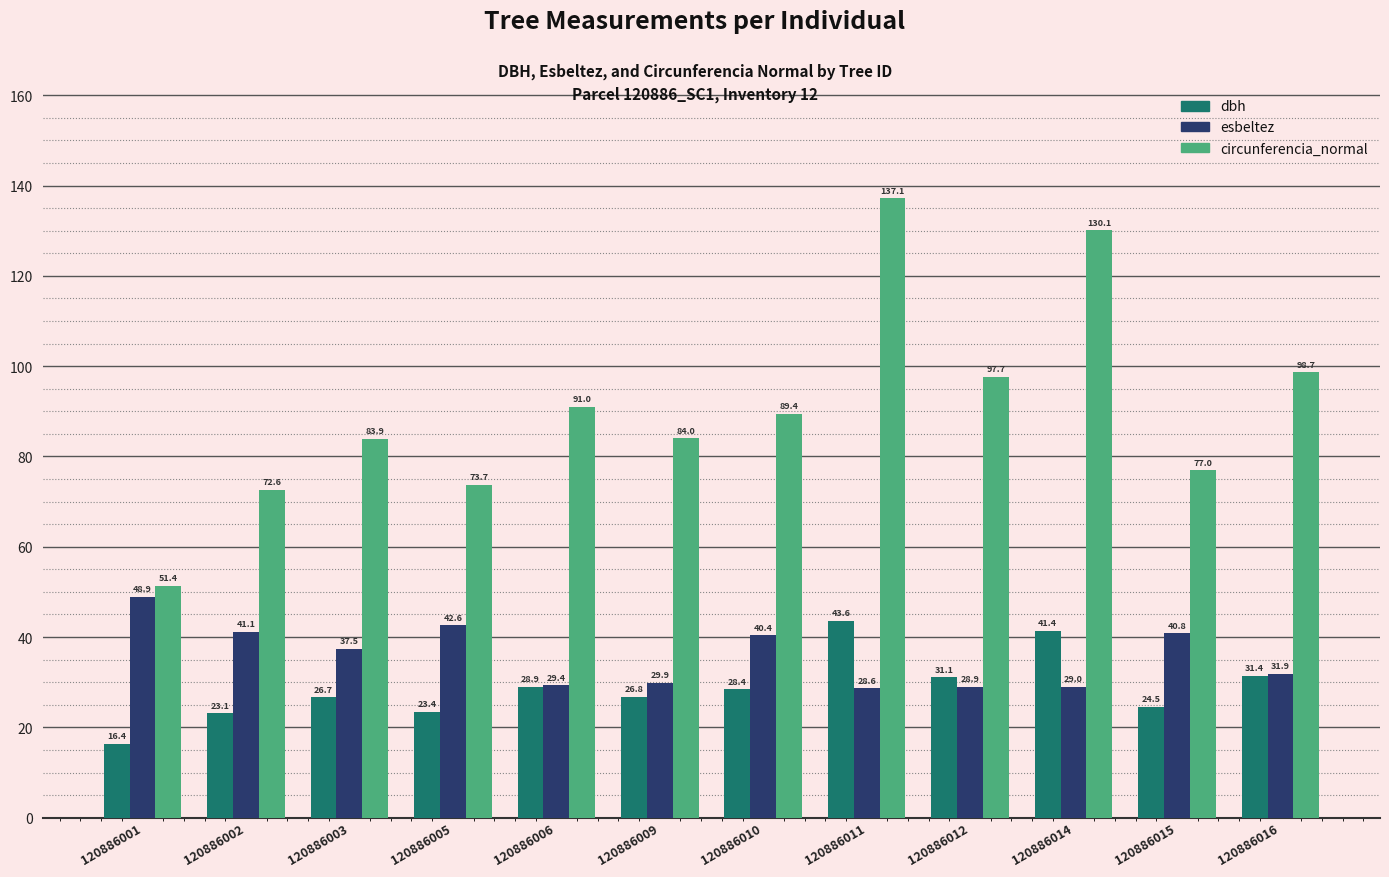

At which category does the chart reach its minimum across all series?

120886001